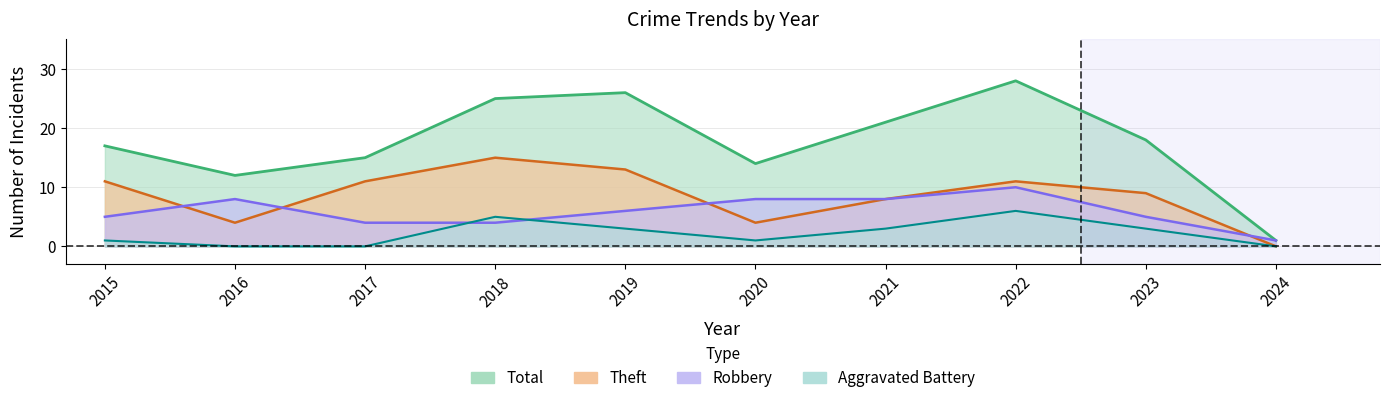

True or false: Aggravated Battery has more than 2 interior local peaks.

False